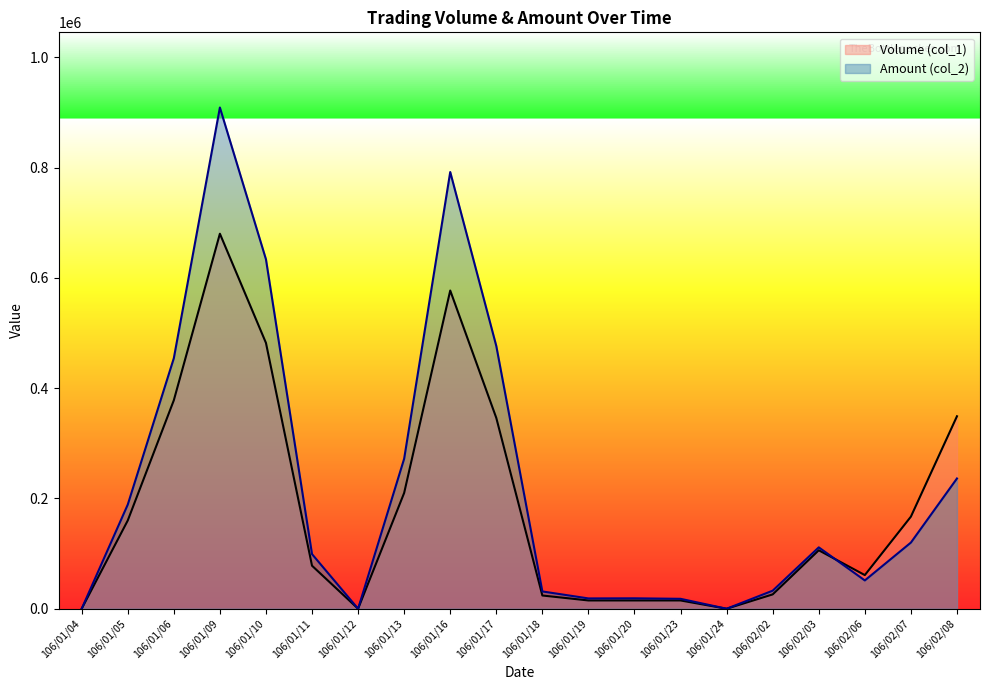

What is the sum of all Amount (col_2) values?

4463310